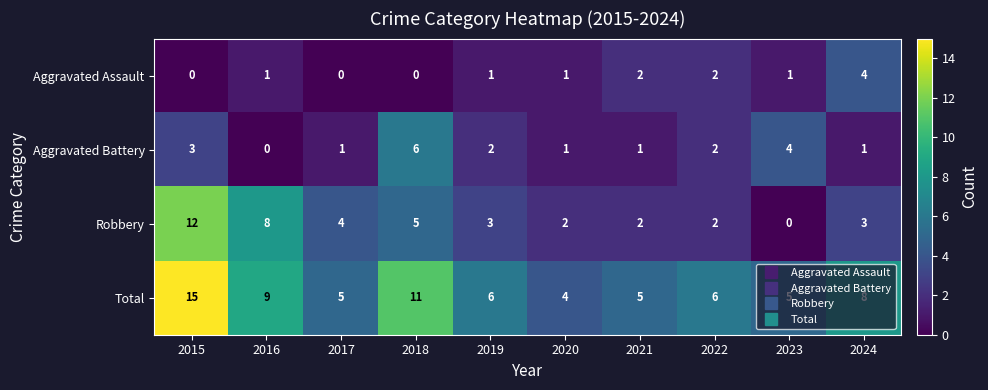

The Aggravated Assault series shows 1 at 2019. True or false?

True